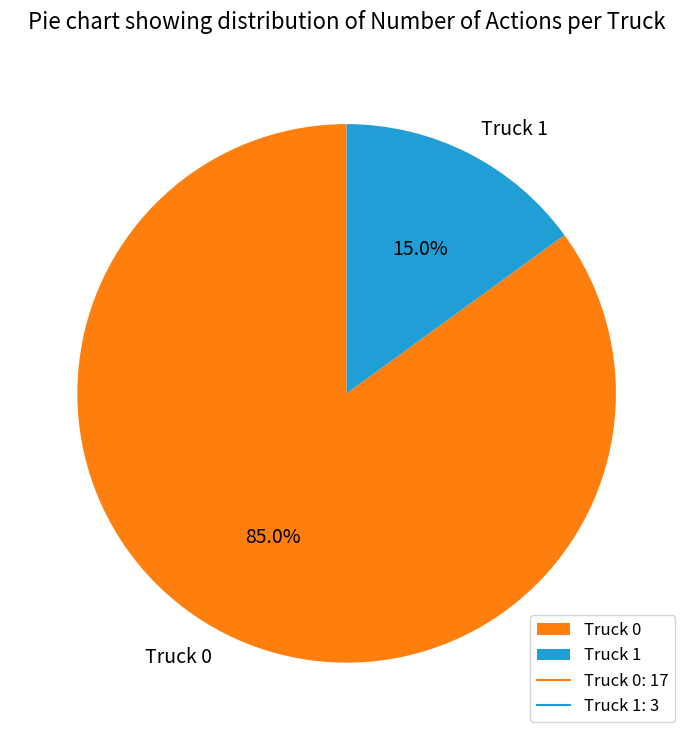

Is Truck 0 the majority of the pie?

Yes